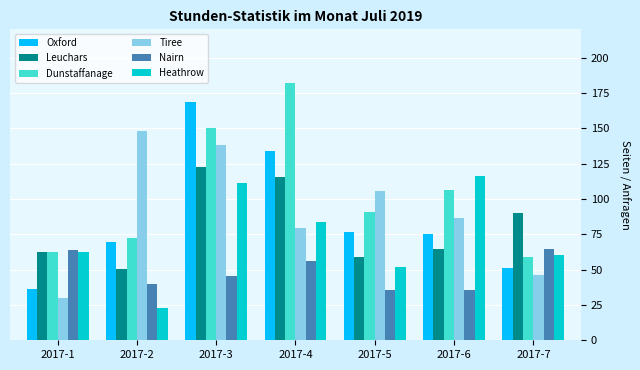

Reading left to right, list all the values displayed in this chart.

Oxford: 2017-1=36.0	2017-2=69.2	2017-3=168.8	2017-4=133.8	2017-5=76.4	2017-6=75.0	2017-7=50.8
Leuchars: 2017-1=62.3	2017-2=50.2	2017-3=122.4	2017-4=115.8	2017-5=58.9	2017-6=64.4	2017-7=90.0
Dunstaffanage: 2017-1=62.8	2017-2=72.4	2017-3=150.4	2017-4=182.0	2017-5=91.0	2017-6=106.6	2017-7=58.6
Tiree: 2017-1=29.7	2017-2=148.4	2017-3=138.4	2017-4=79.4	2017-5=105.9	2017-6=86.4	2017-7=46.4
Nairn: 2017-1=63.6	2017-2=39.6	2017-3=45.2	2017-4=55.8	2017-5=35.8	2017-6=35.8	2017-7=64.8
Heathrow: 2017-1=62.8	2017-2=22.8	2017-3=111.4	2017-4=83.4	2017-5=51.6	2017-6=116.0	2017-7=60.2